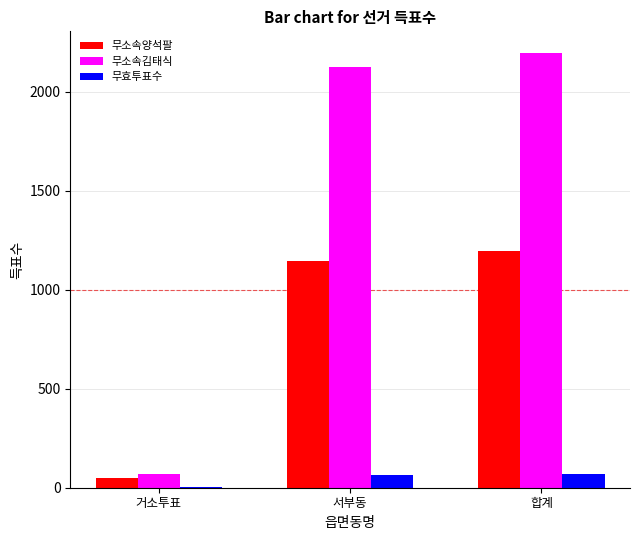

What is the maximum value for 무효투표수?

67